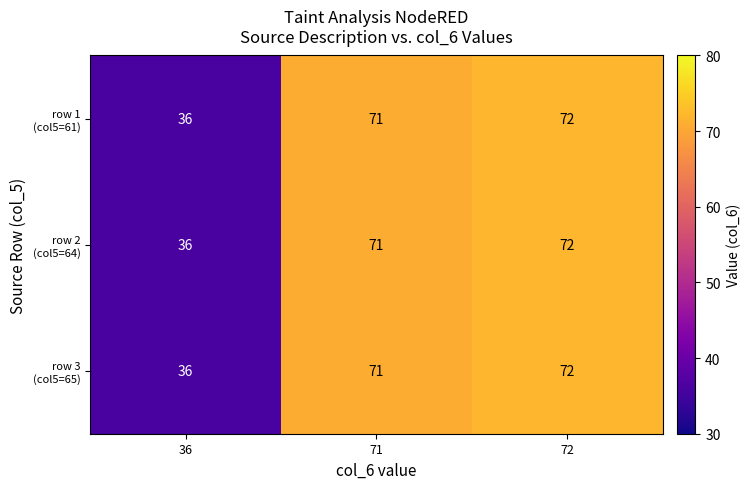

Which category has the lowest value across all series?

36